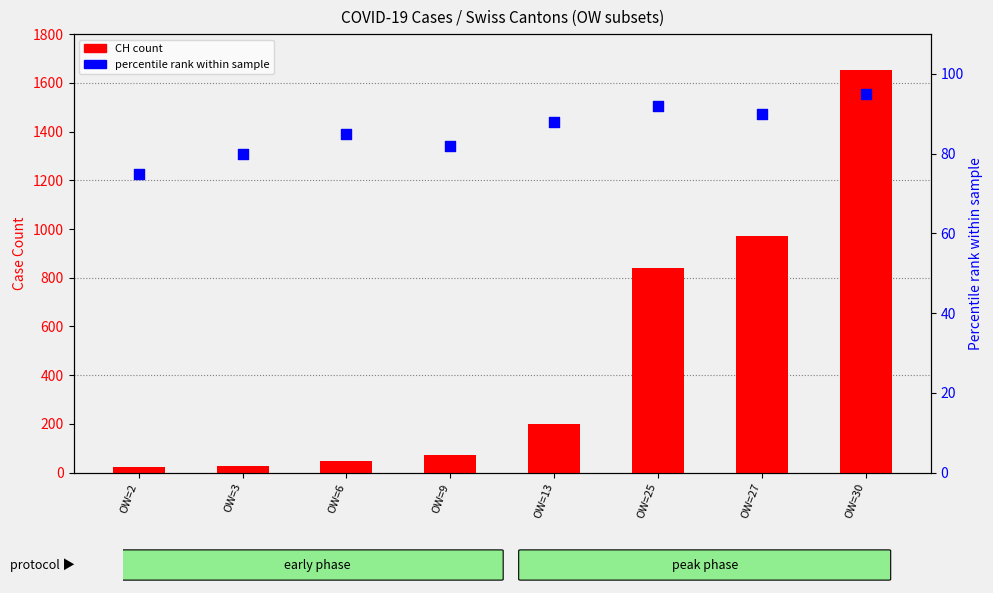

Which series contains the lowest Y value?

CH (count)